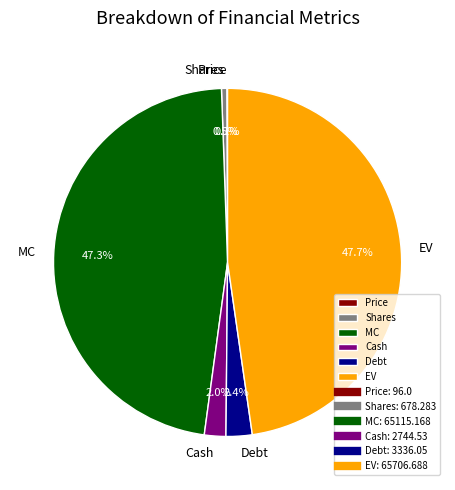

To the nearest percent, what portion does Cash represent?

2%